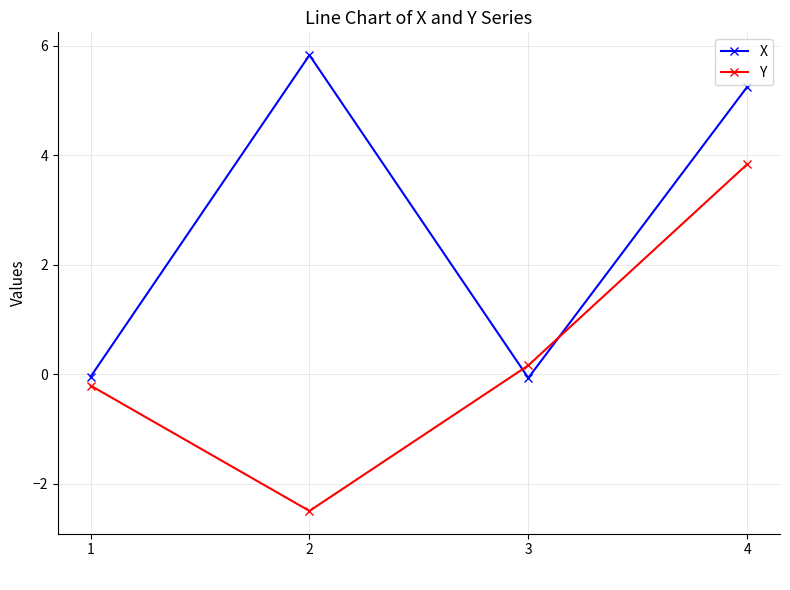

Count the number of data series in this chart.

2